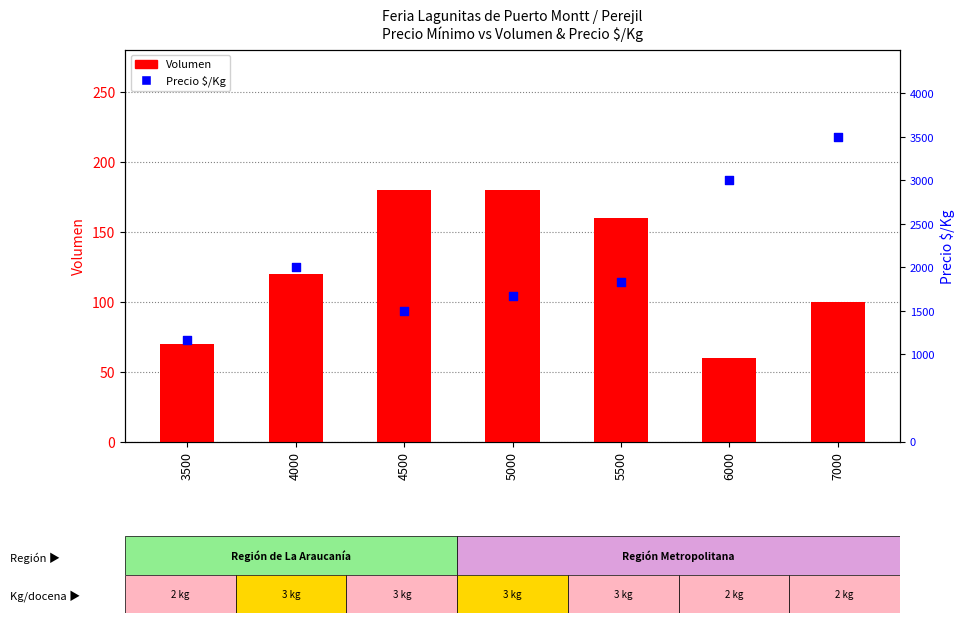

Which series reaches the minimum Y coordinate?

Volumen